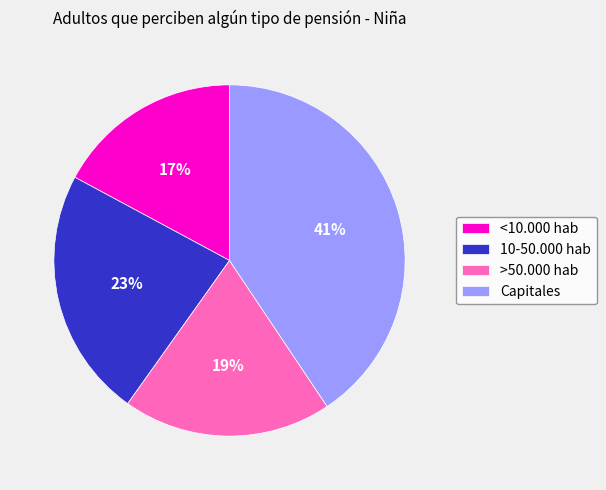

To the nearest percent, what is the combined percentage of 10-50.000 hab and >50.000 hab?

42%